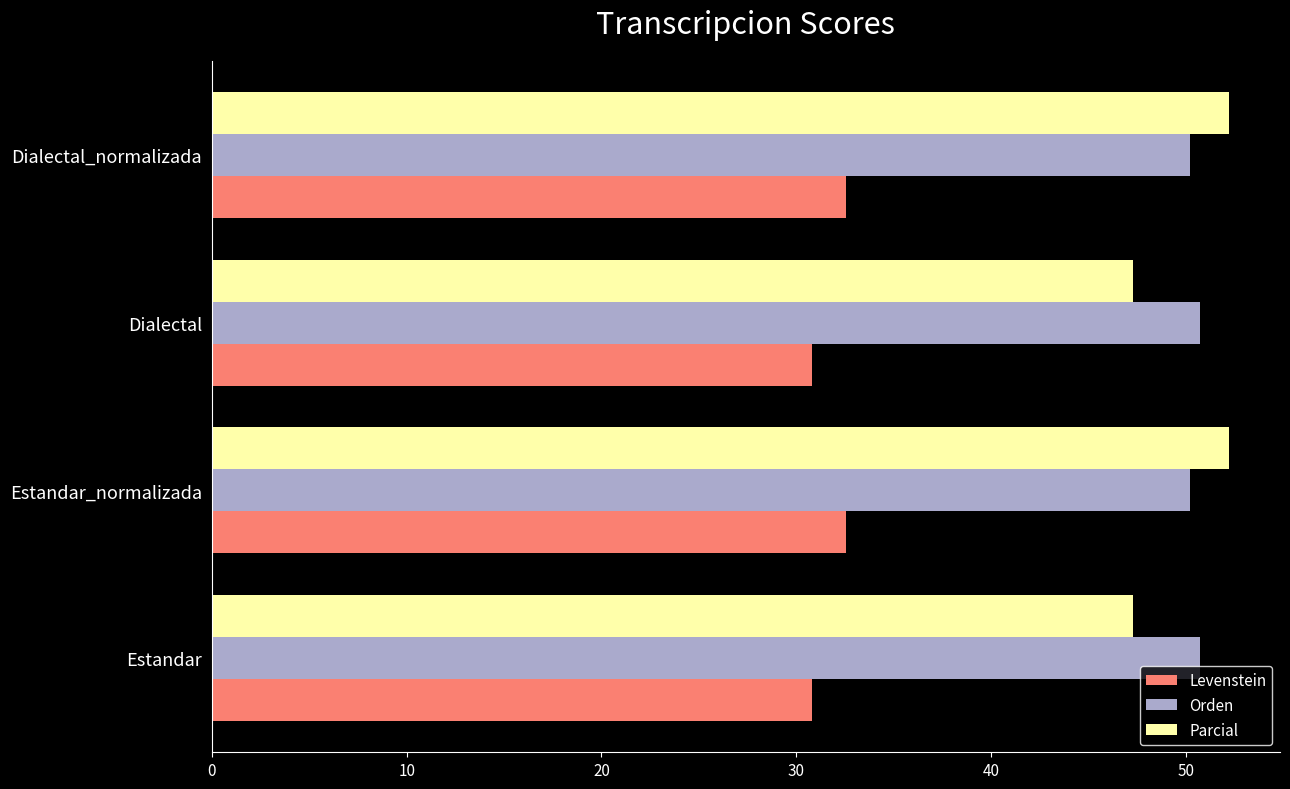

Read the Orden value at Dialectal.

50.7